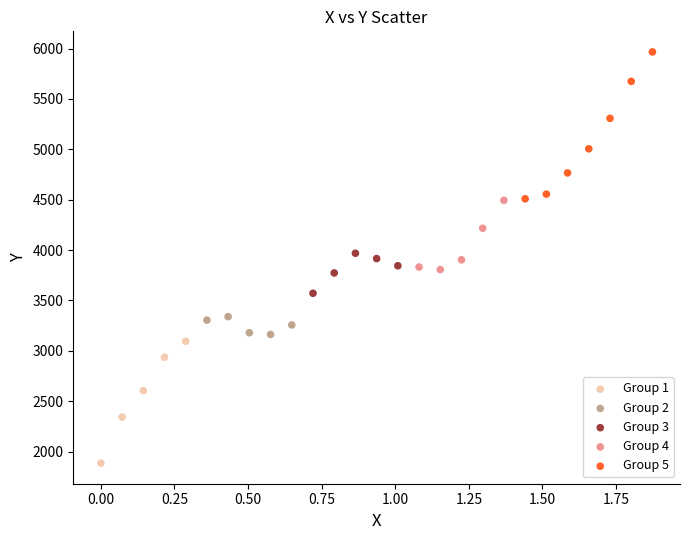

What are all the series names shown in the legend?

Group 1, Group 2, Group 3, Group 4, Group 5